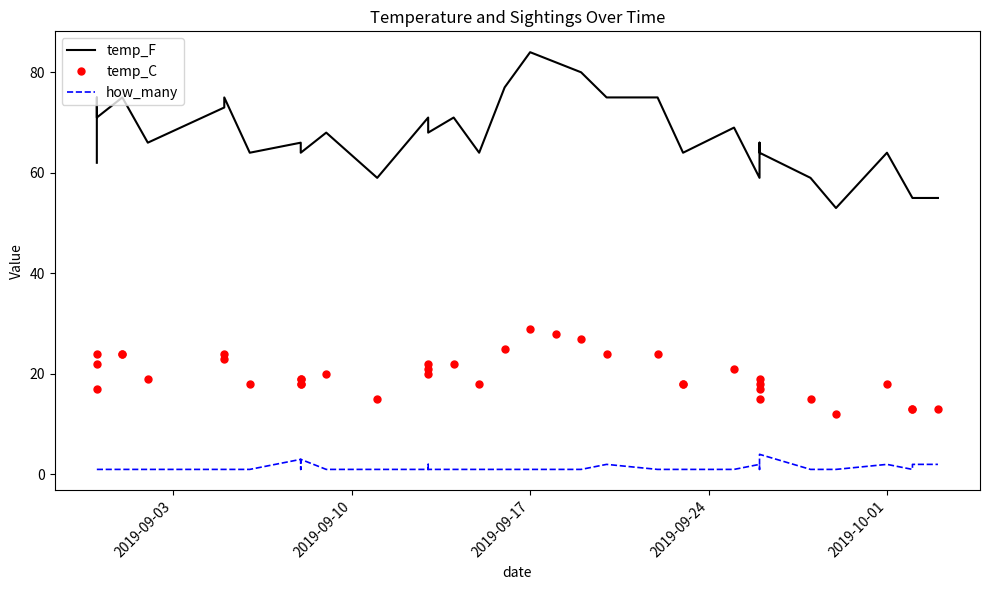

List the series in order of their peak value, lowest first.

how_many, temp_C, temp_F